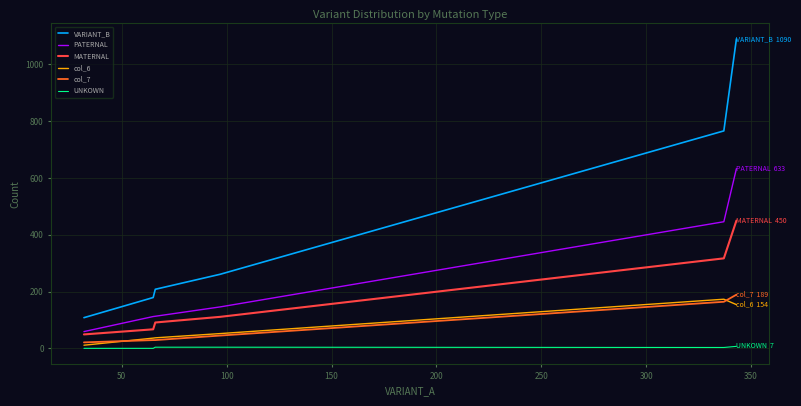

Which series has the largest range (max minus min)?

VARIANT_B